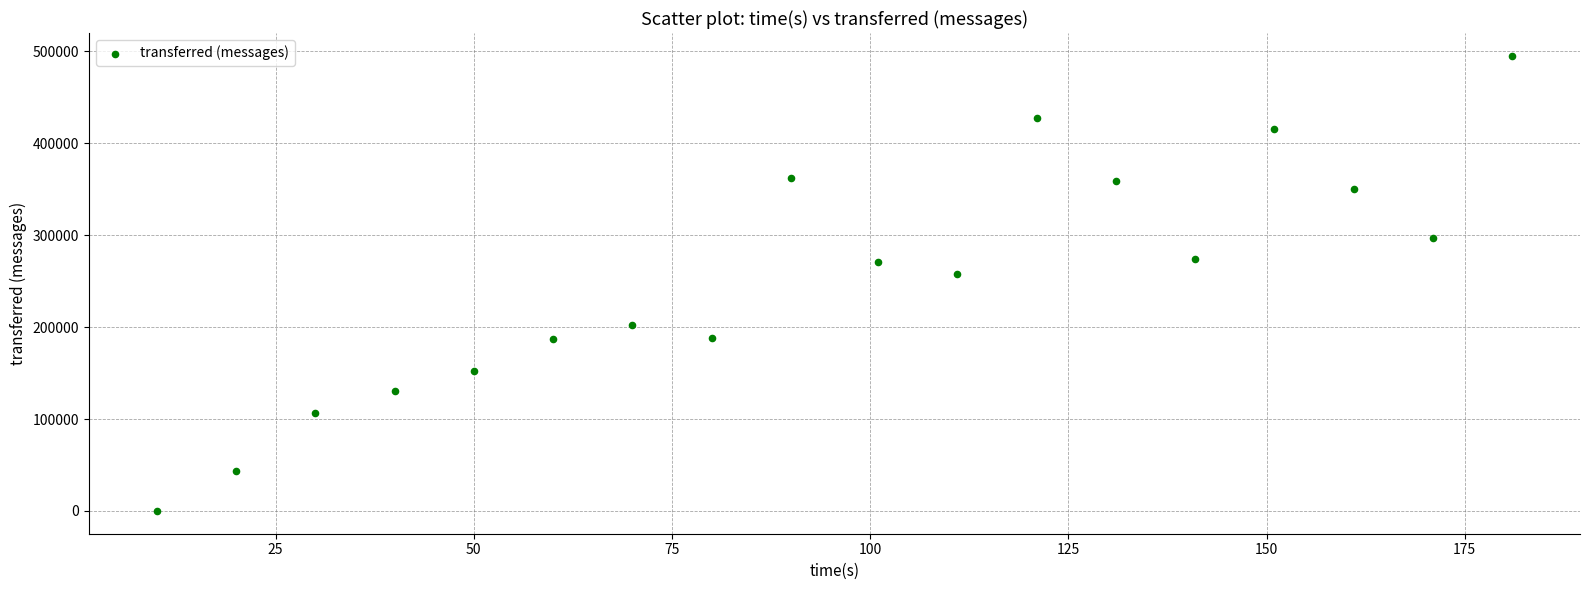

What is the range of Y values (max minus min)?

495240